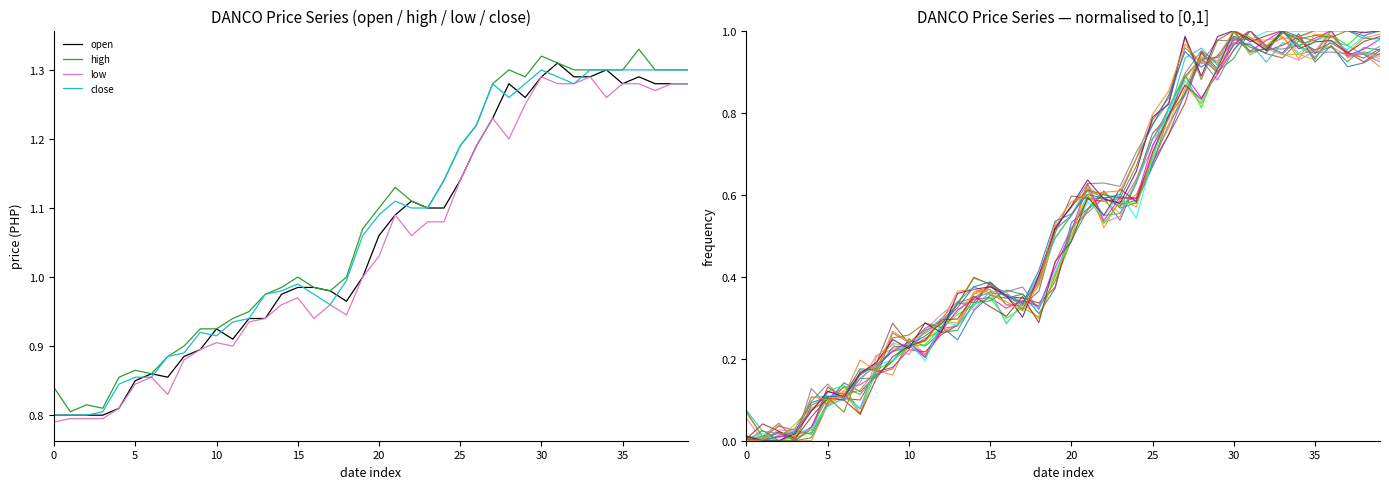

The close series shows 0.4 at 25. True or false?

False